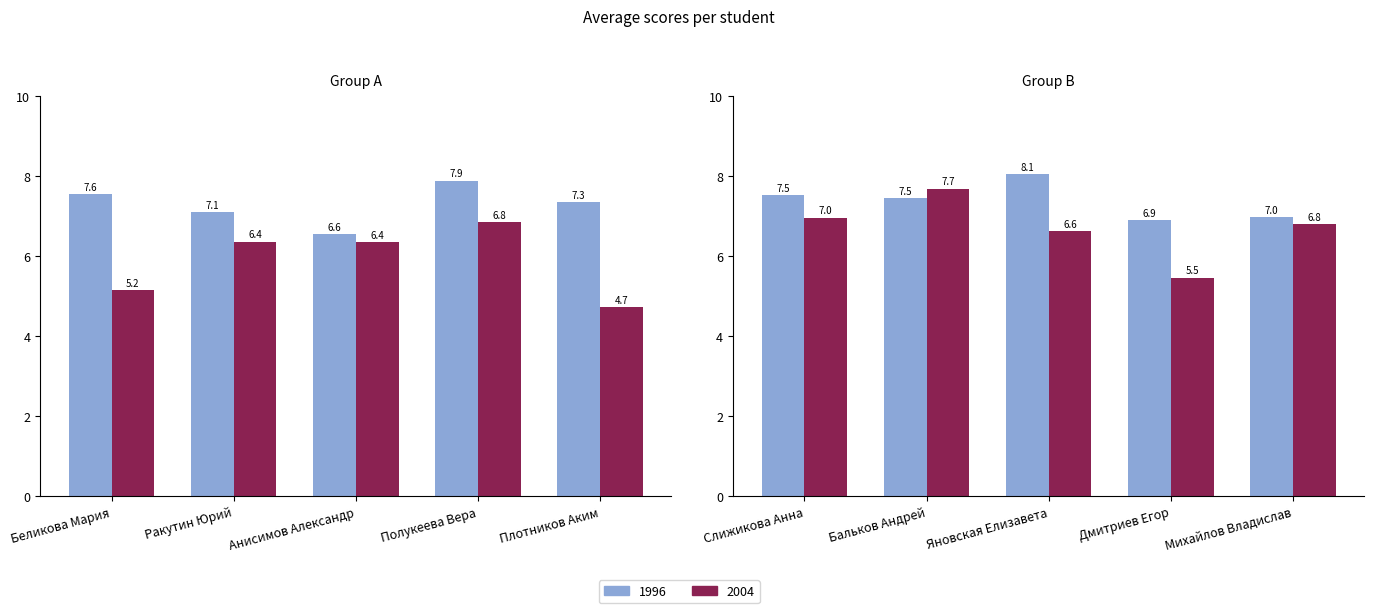

What is the difference between the highest and lowest values at Бальков Андрей?

0.2